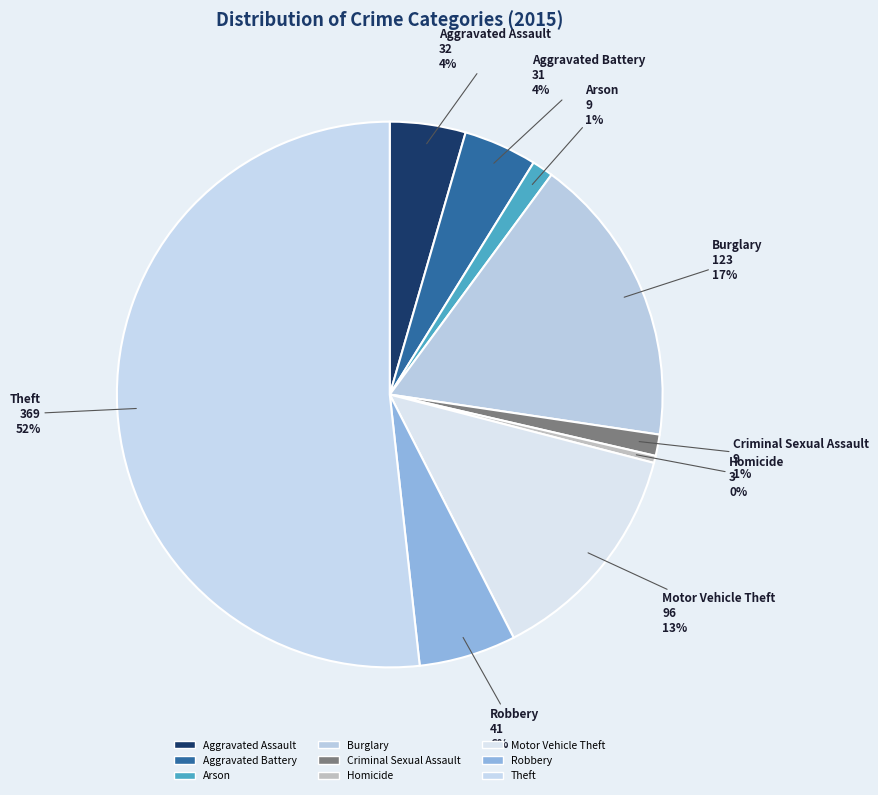

What is the majority slice?

Theft